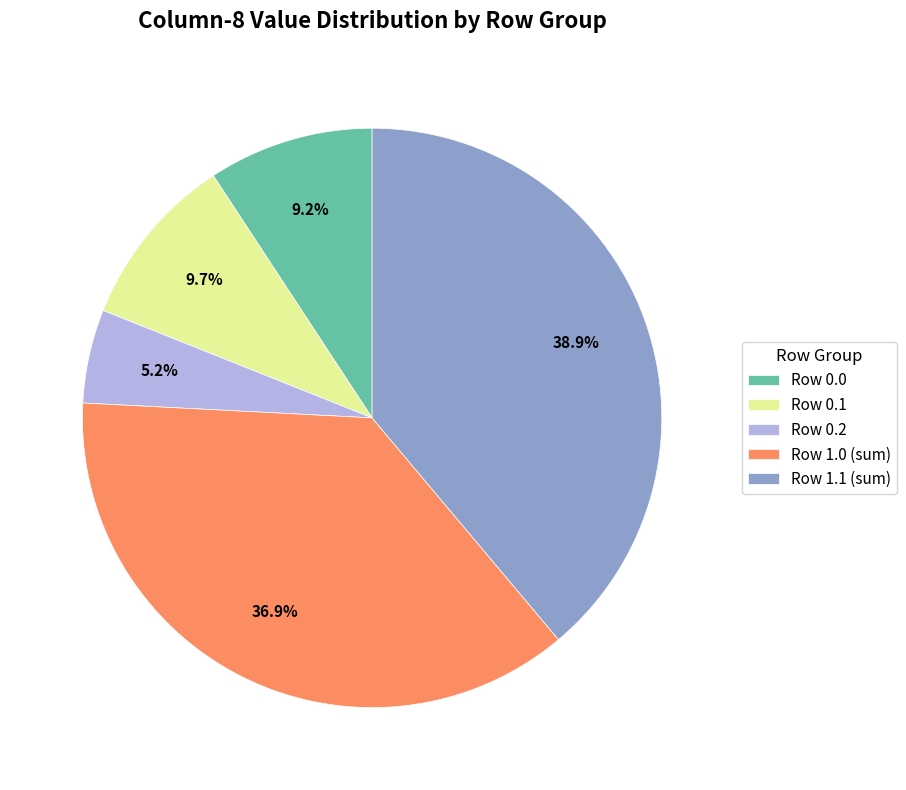

How many segments does this pie chart have?

5